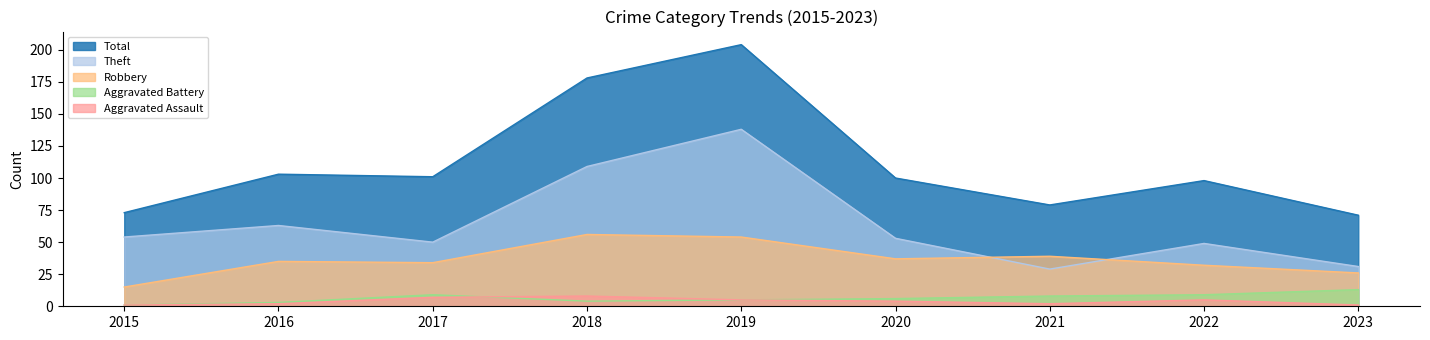

Which series changed the most between 2022 and 2023?

Total